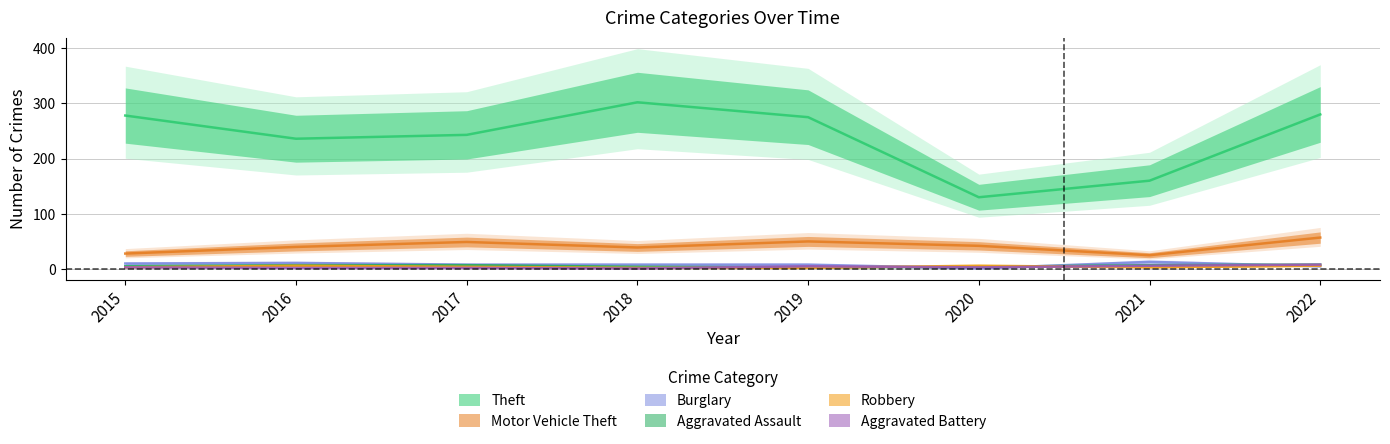

True or false: Motor Vehicle Theft and Burglary intersect in this chart.

False